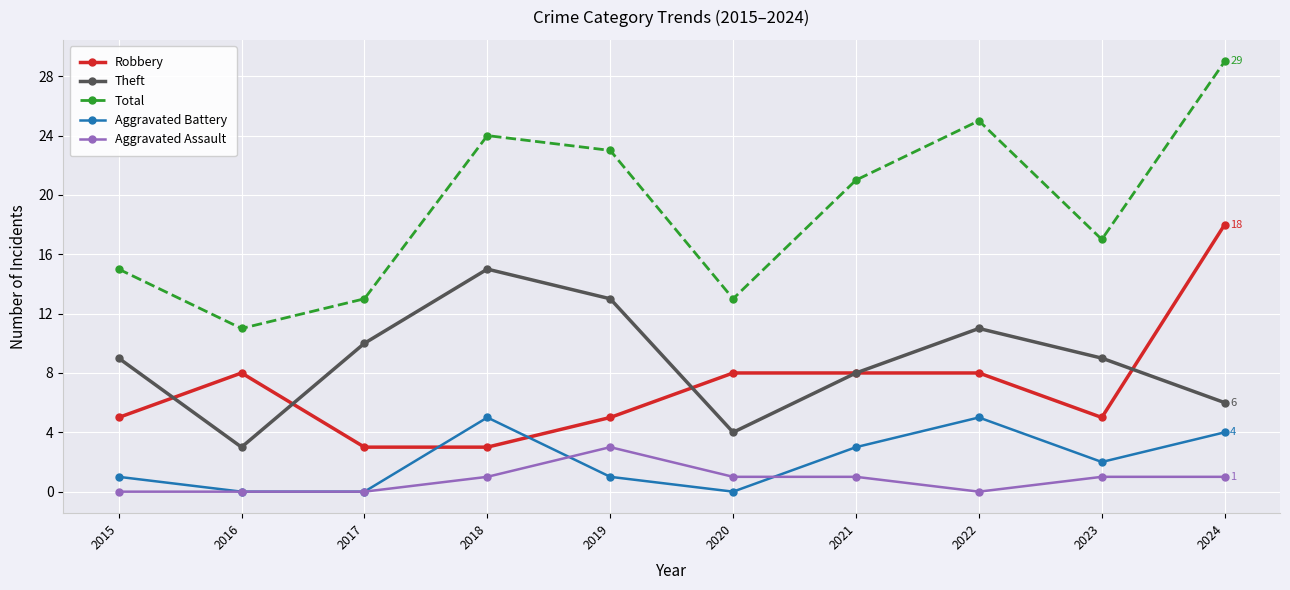

Reading left to right, what are all the values shown in this chart?

Robbery: 5	8	3	3	5	8	8	8	5	18
Theft: 9	3	10	15	13	4	8	11	9	6
Total: 15	11	13	24	23	13	21	25	17	29
Aggravated Battery: 1	0	0	5	1	0	3	5	2	4
Aggravated Assault: 0	0	0	1	3	1	1	0	1	1